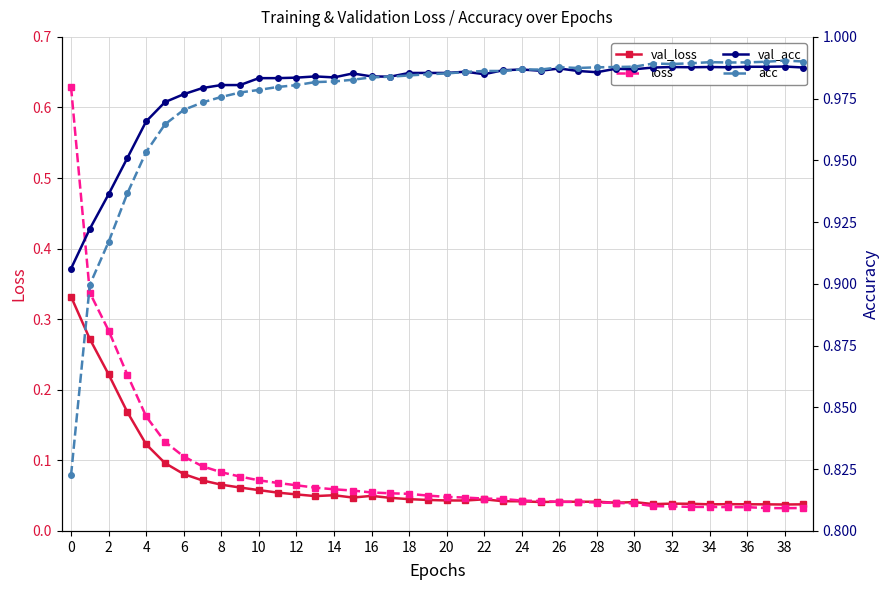

The val_acc series shows 1.0 at 10. True or false?

True